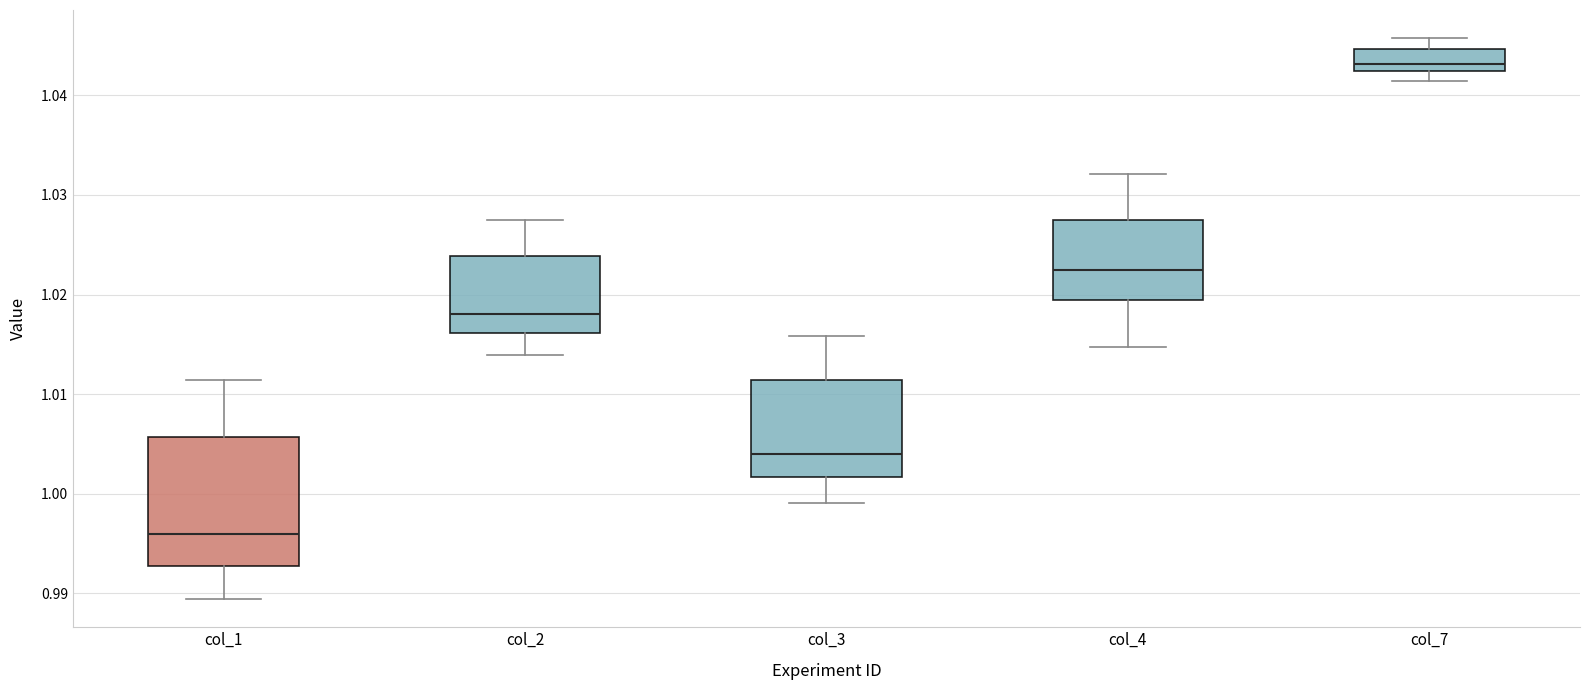

Which box's median line is the lowest?

col_1